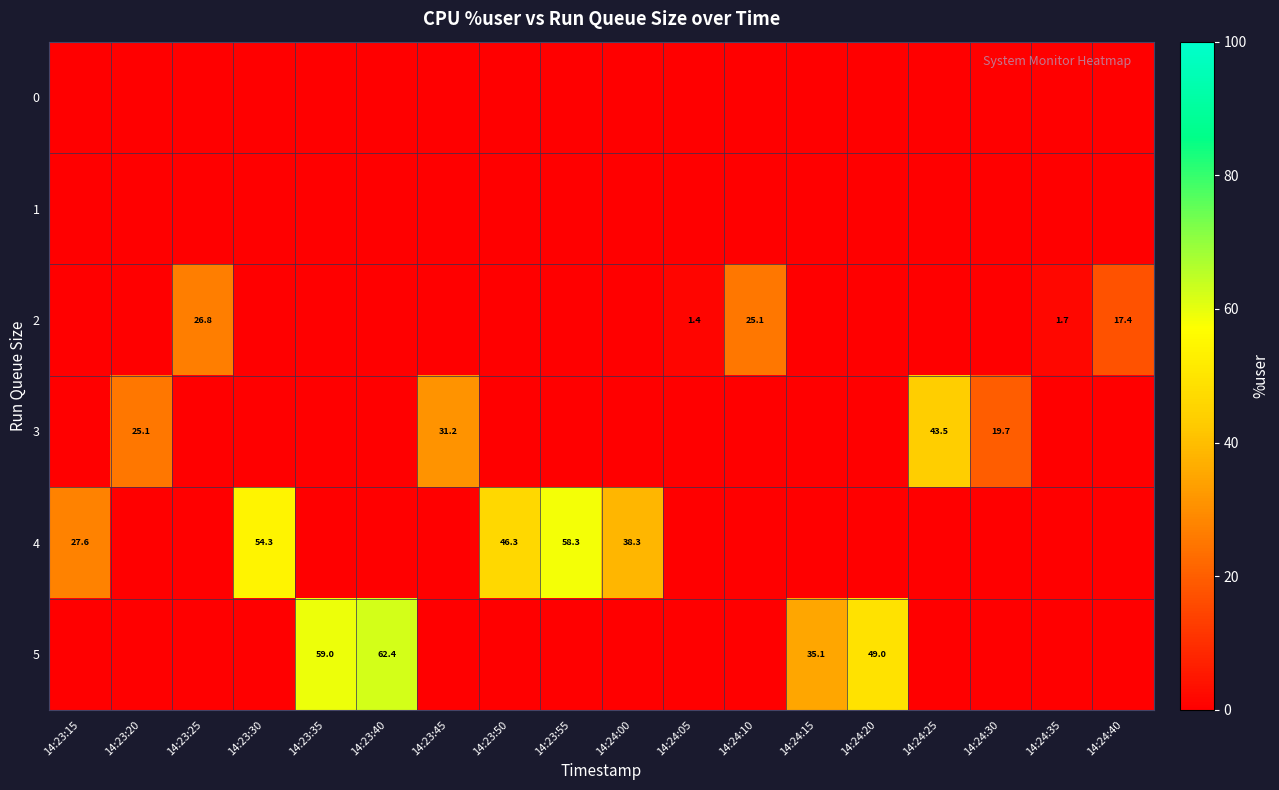

What is the average value of the 4 series?

12.5